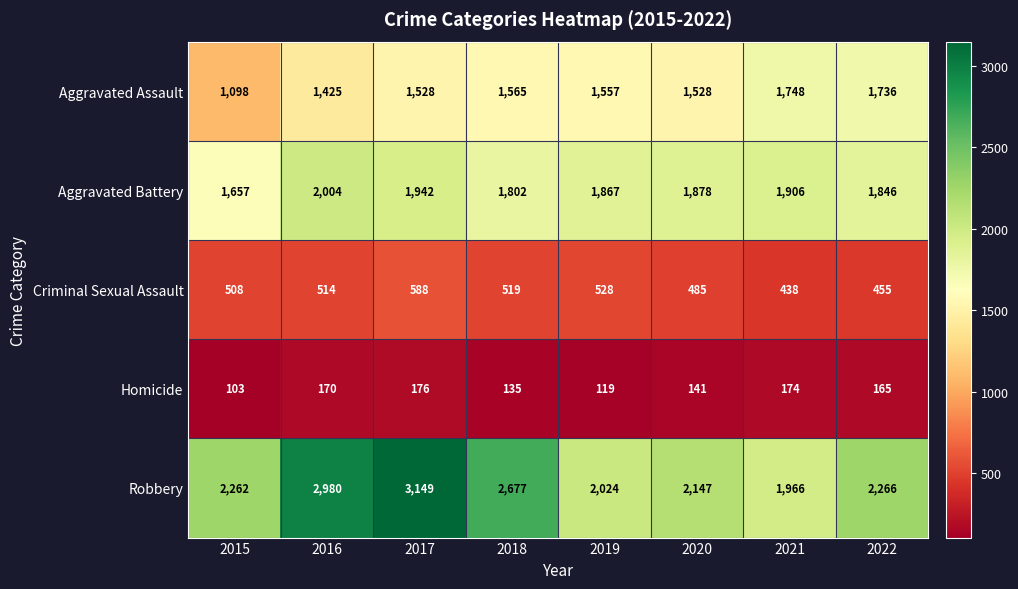

What value does the Robbery series have at 2019, to the nearest 100?

2000